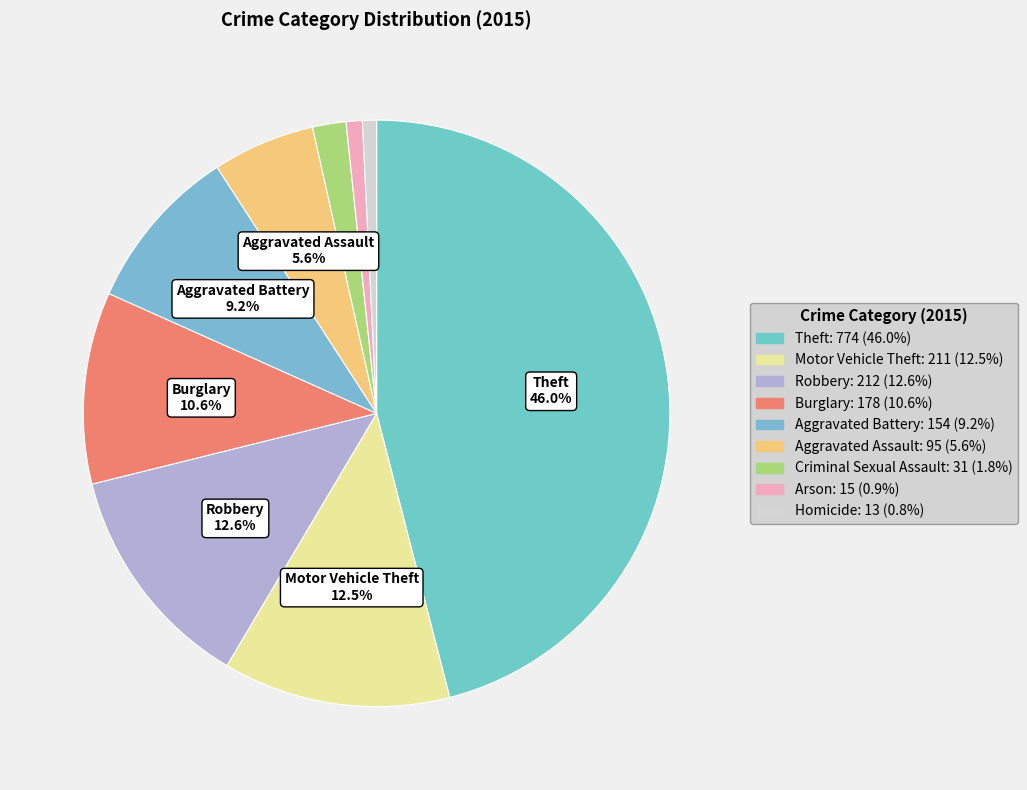

To the nearest percent, what is the combined percentage of Theft and Aggravated Assault?

52%